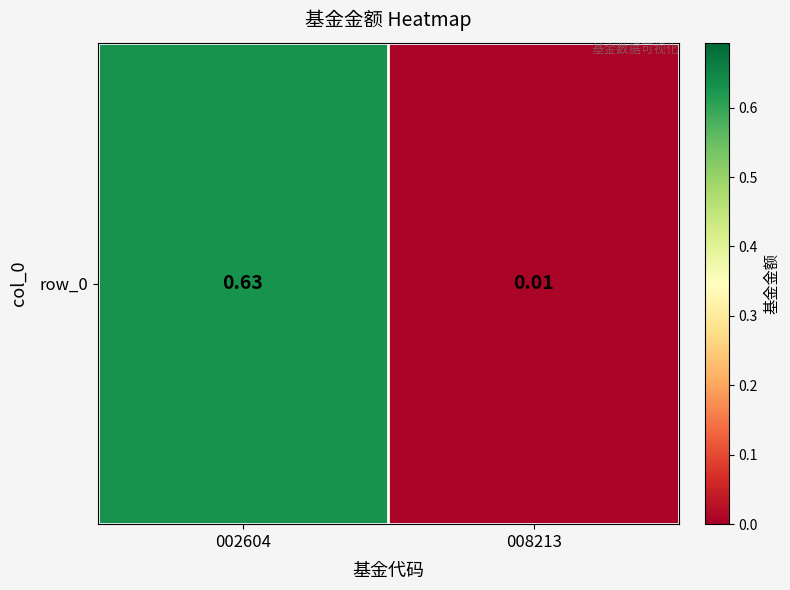

Reading right to left, transcribe all the data shown in this chart.

008213=0.0	002604=0.6